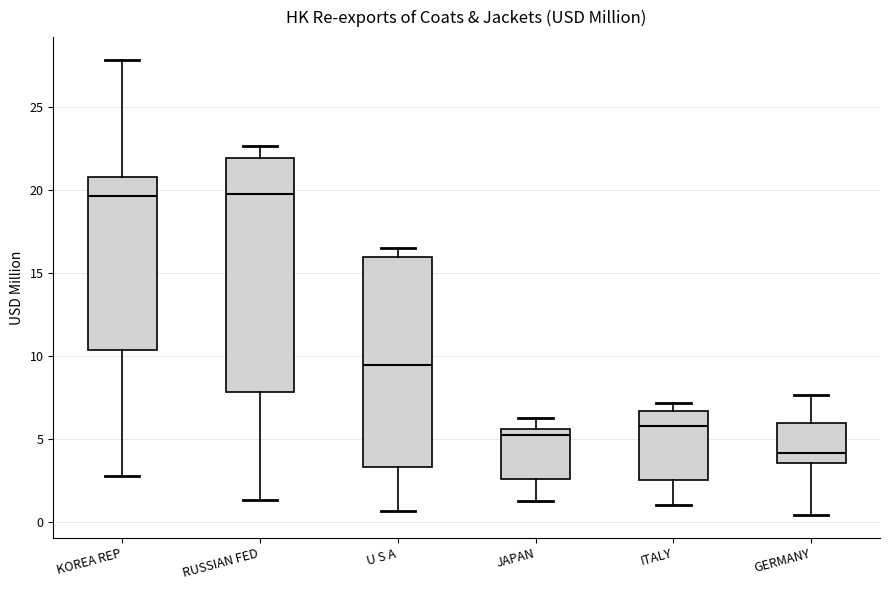

Reading left to right, transcribe this box plot: for each box, give where its median line is, the range the box spans, and where its two whiskers end, as read against the y-axis. The values are not printed on the chart, so give them approximately, as read against the axis.

KOREA REP: median 19.5, box 10.5 to 21.0, whiskers 3.0 to 28.0
RUSSIAN FED: median 20.0, box 8.0 to 22.0, whiskers 1.5 to 22.5
U S A: median 9.5, box 3.5 to 16.0, whiskers 0.5 to 16.5
JAPAN: median 5.5 (just below the box's upper edge), box 2.5 to 5.5, whiskers 1.5 to 6.5
ITALY: median 6.0, box 2.5 to 6.5, whiskers 1.0 to 7.0
GERMANY: median 4.0, box 3.5 to 6.0, whiskers 0.5 to 7.5